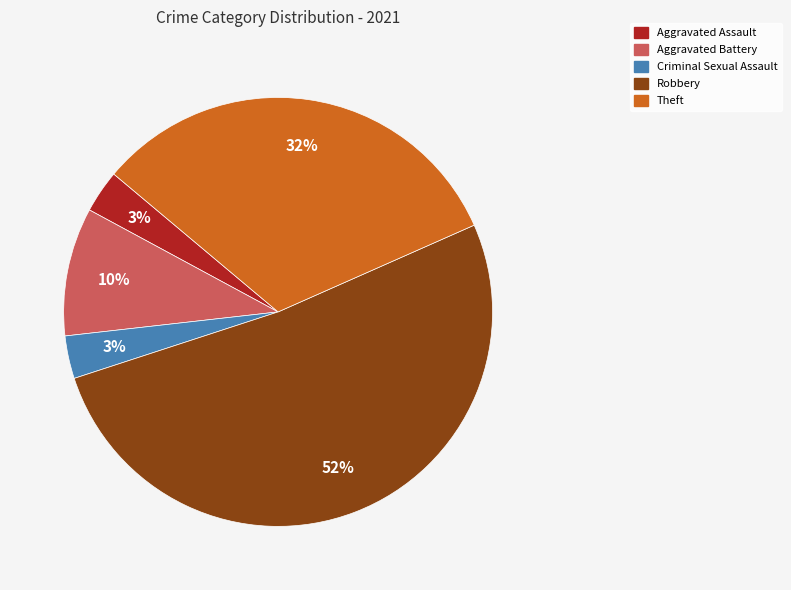

To the nearest percent, what is the average slice percentage?

20%